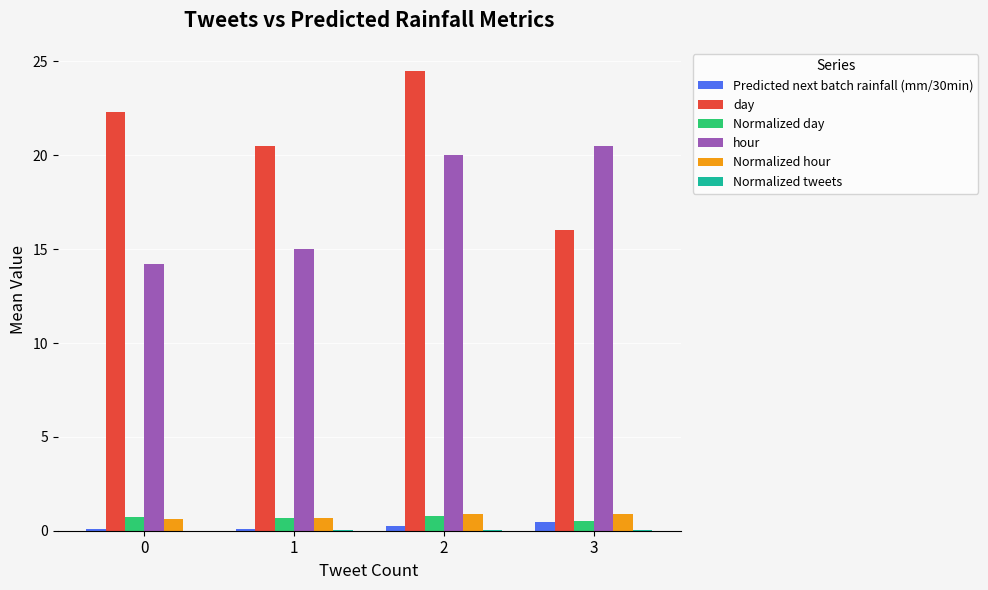

Between 1 and 2, which series saw the biggest shift?

hour